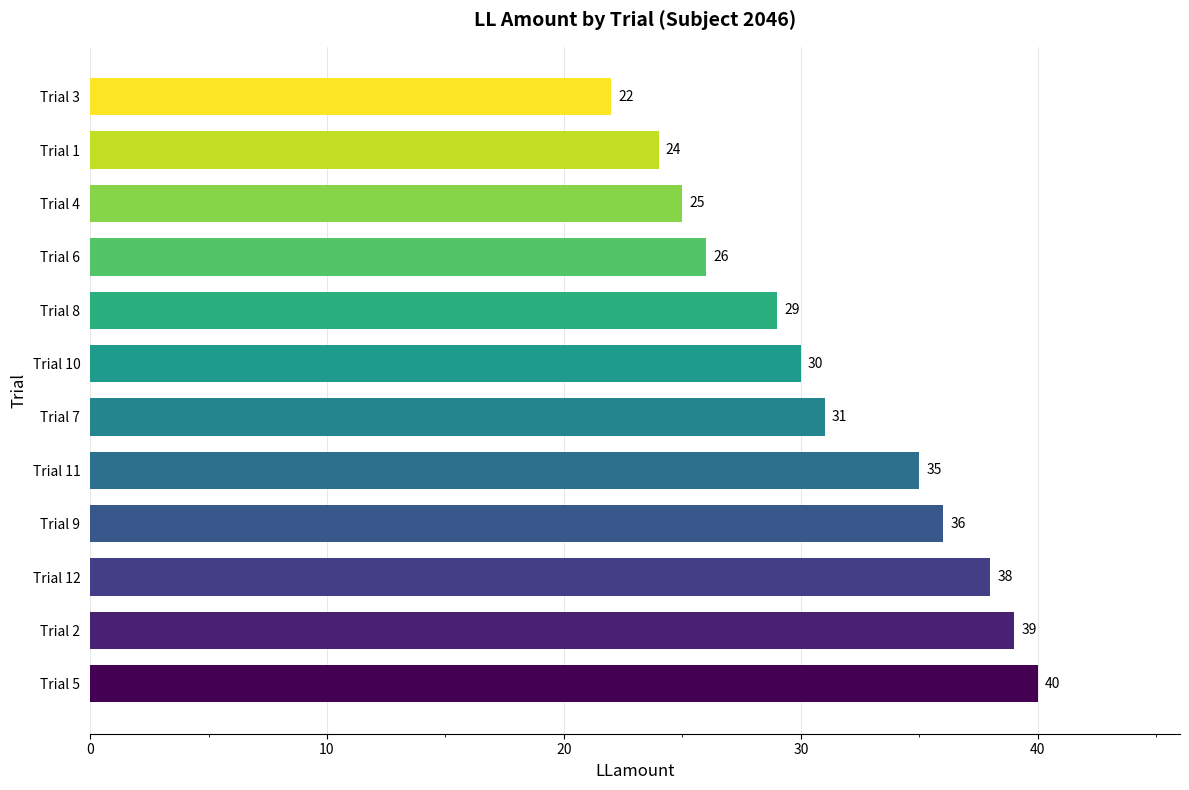

At which category does the chart reach its minimum across all series?

Trial 3